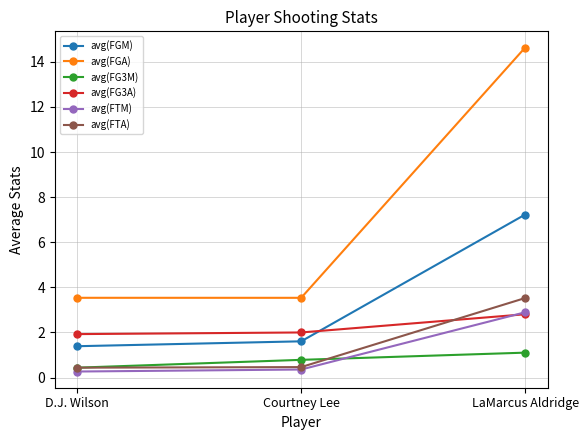

At which label is avg(FG3M) closest to 0?

D.J. Wilson